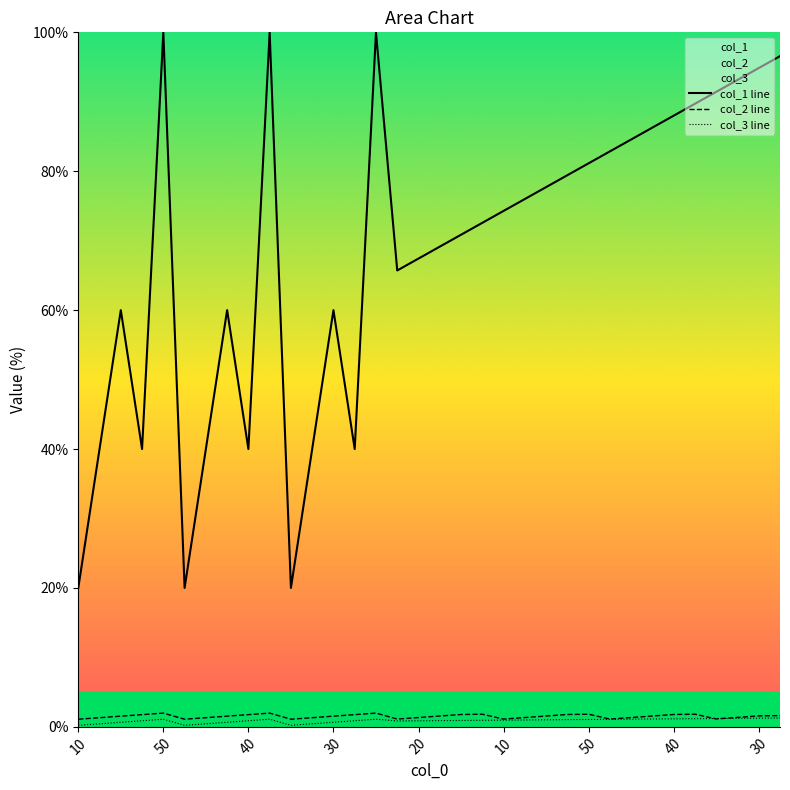

Read the col_3 line value at 14.

1.1